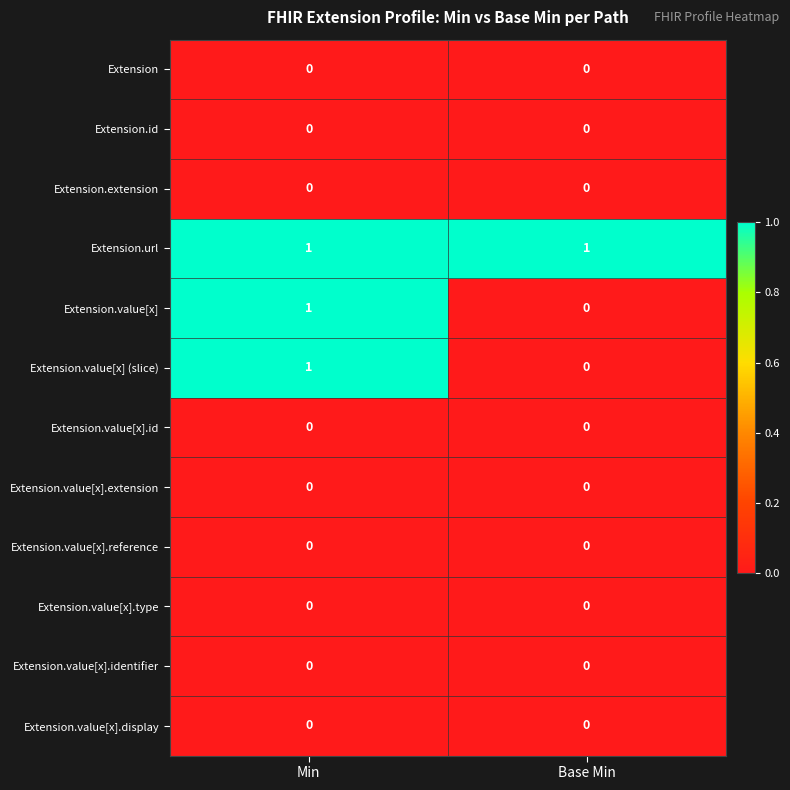

Reading left to right, what are all the values shown in this chart?

Extension: 0	0
Extension.id: 0	0
Extension.extension: 0	0
Extension.url: 1	1
Extension.value[x]: 1	0
Extension.value[x] (slice): 1	0
Extension.value[x].id: 0	0
Extension.value[x].extension: 0	0
Extension.value[x].reference: 0	0
Extension.value[x].type: 0	0
Extension.value[x].identifier: 0	0
Extension.value[x].display: 0	0